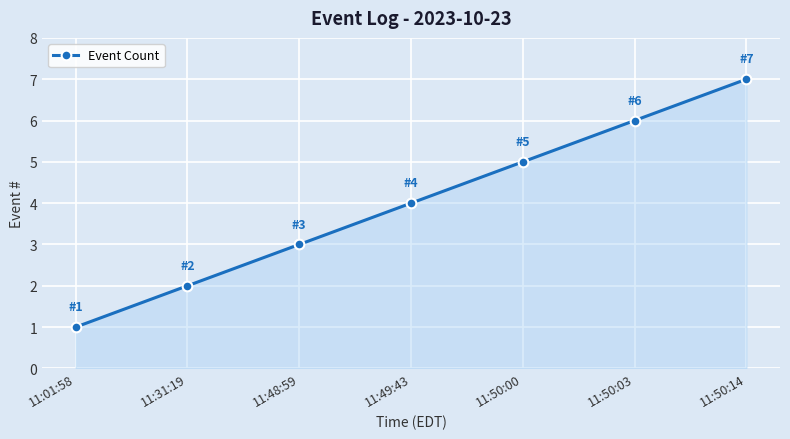

Between 11:49:43 and 11:50:00, which is larger?

11:50:00